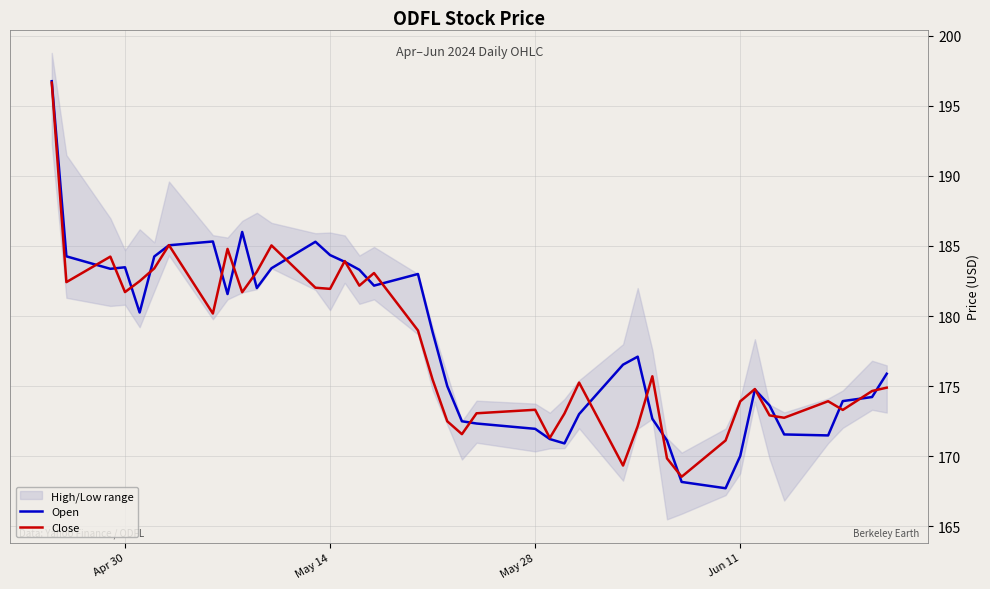

What is the average value of the Close series?

177.7